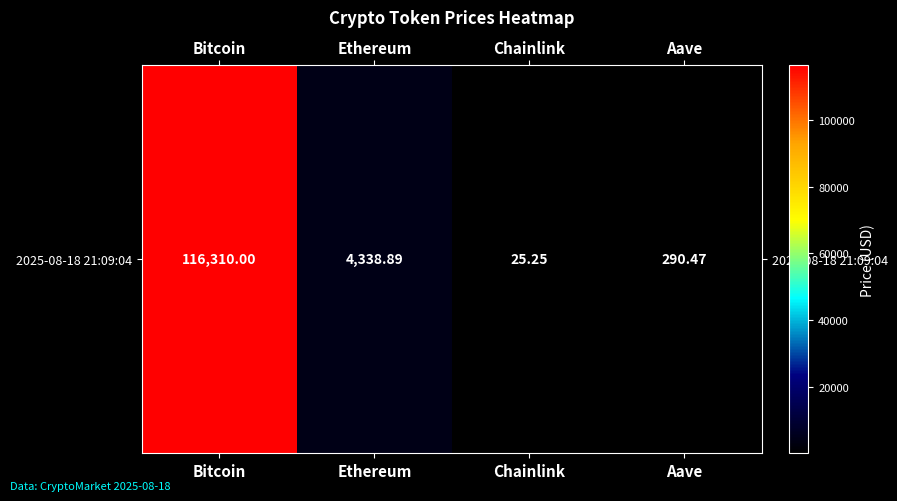

What is the change in value from Chainlink to Aave?

+265.2